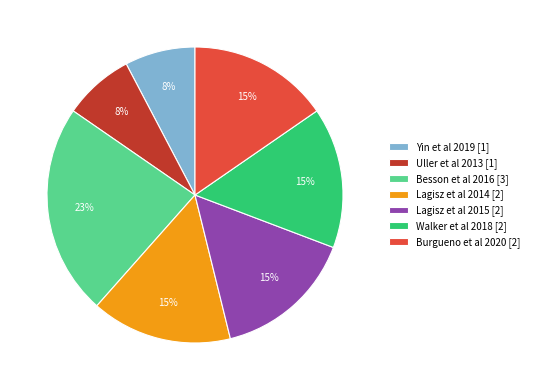

Between Uller et al 2013 [1] and Walker et al 2018 [2], which is larger?

Walker et al 2018 [2]